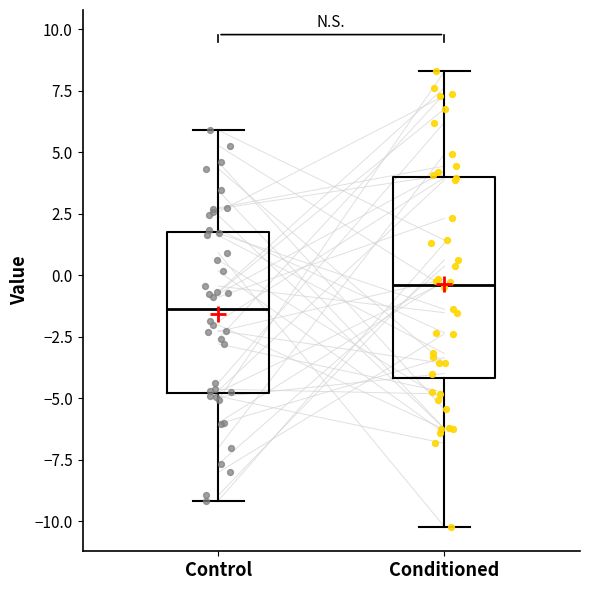

Which box is the tallest, from its lower edge to its upper edge?

Conditioned